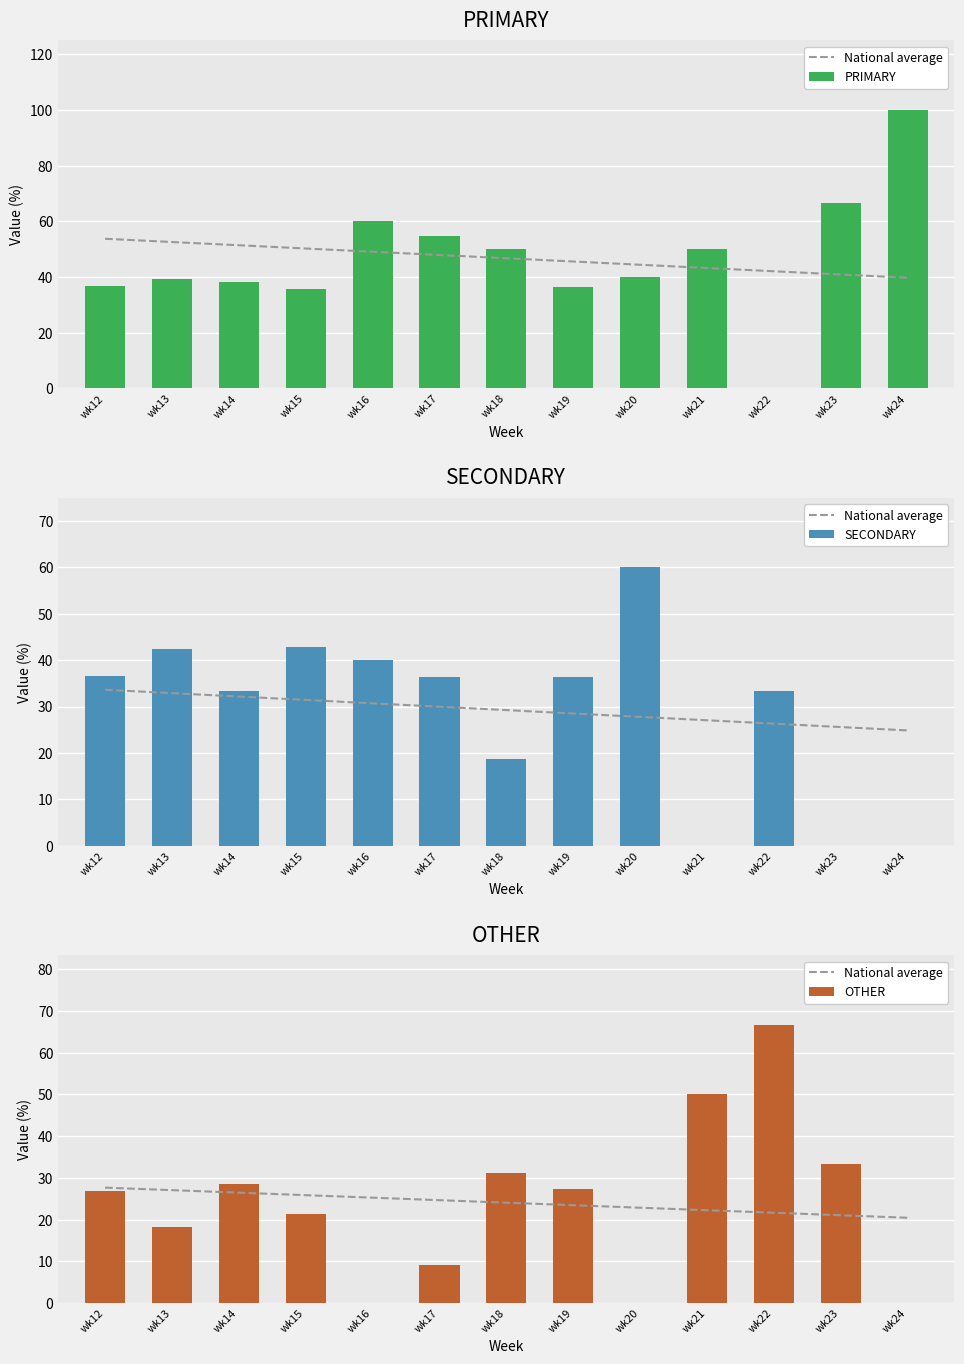

What is the value of the SECONDARY bar at the 7th from the left?

18.8